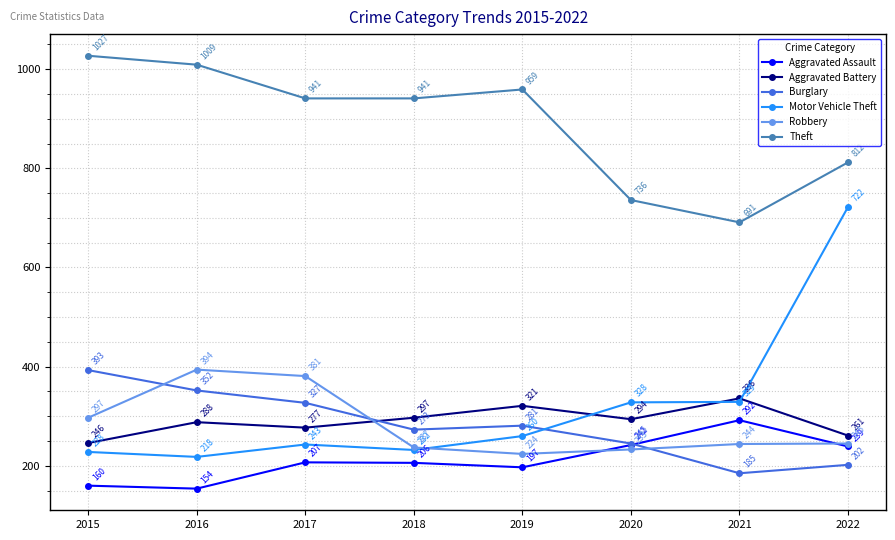

Which series has the largest total across all categories?

Theft